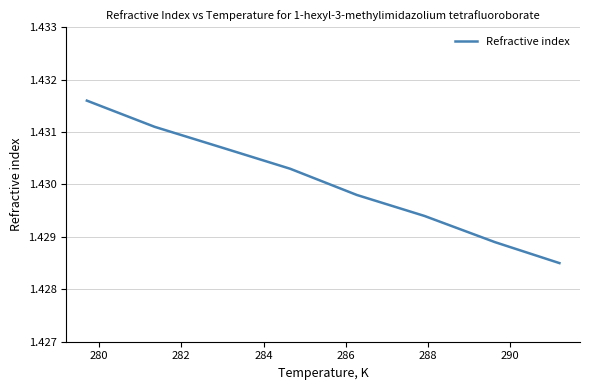

What is the sum of all values?

11.4